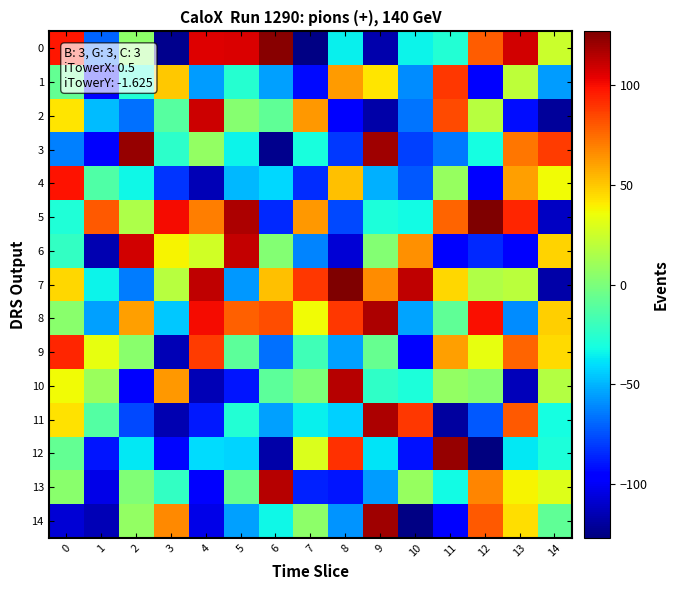

Which label corresponds to the largest value in the chart?

12